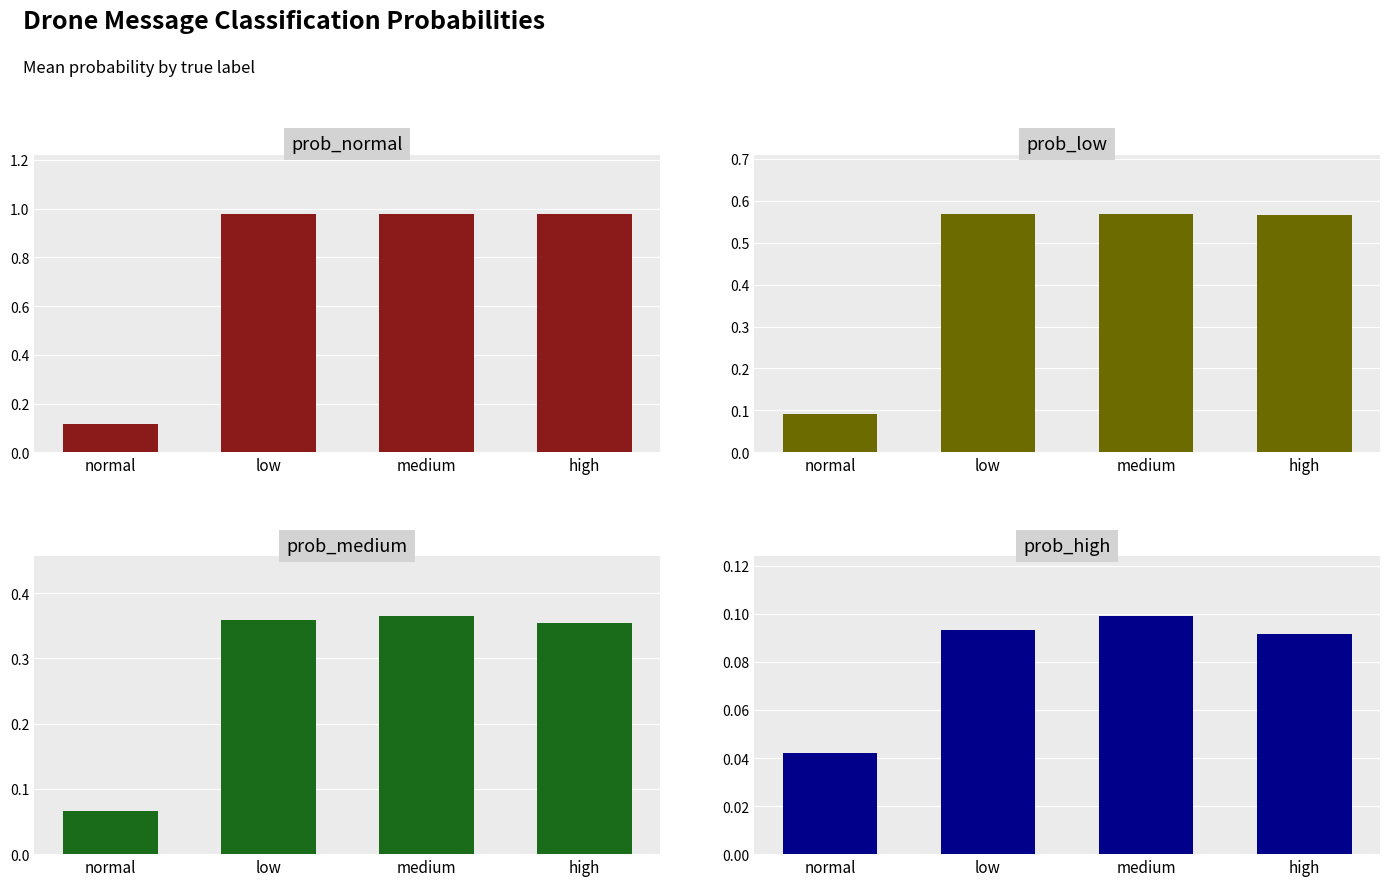

How many data points does each series have?

4